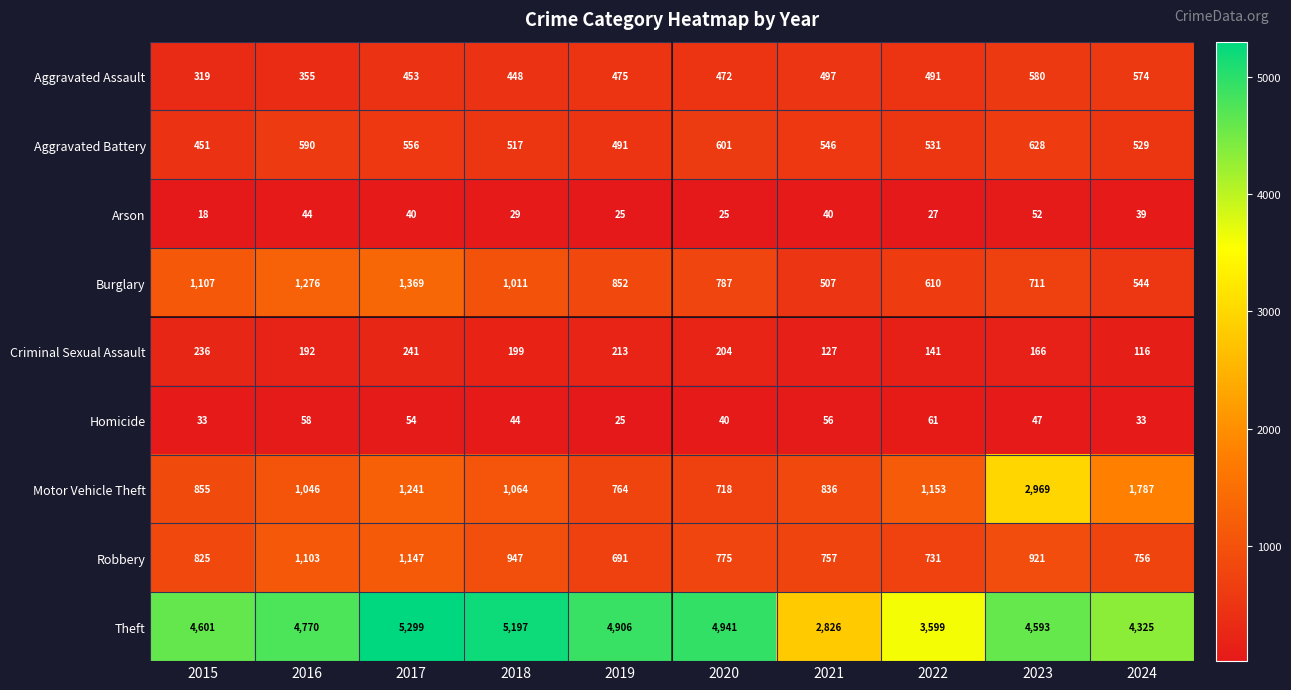

At which category is the sum across all series the highest?

2023